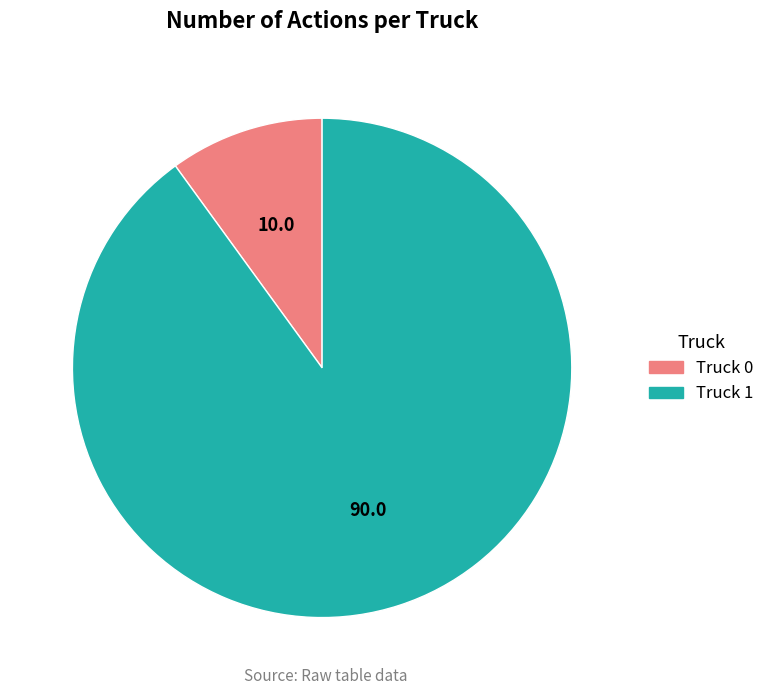

Approximately how many times larger is the value at Truck 1 compared to Truck 0?

9.0